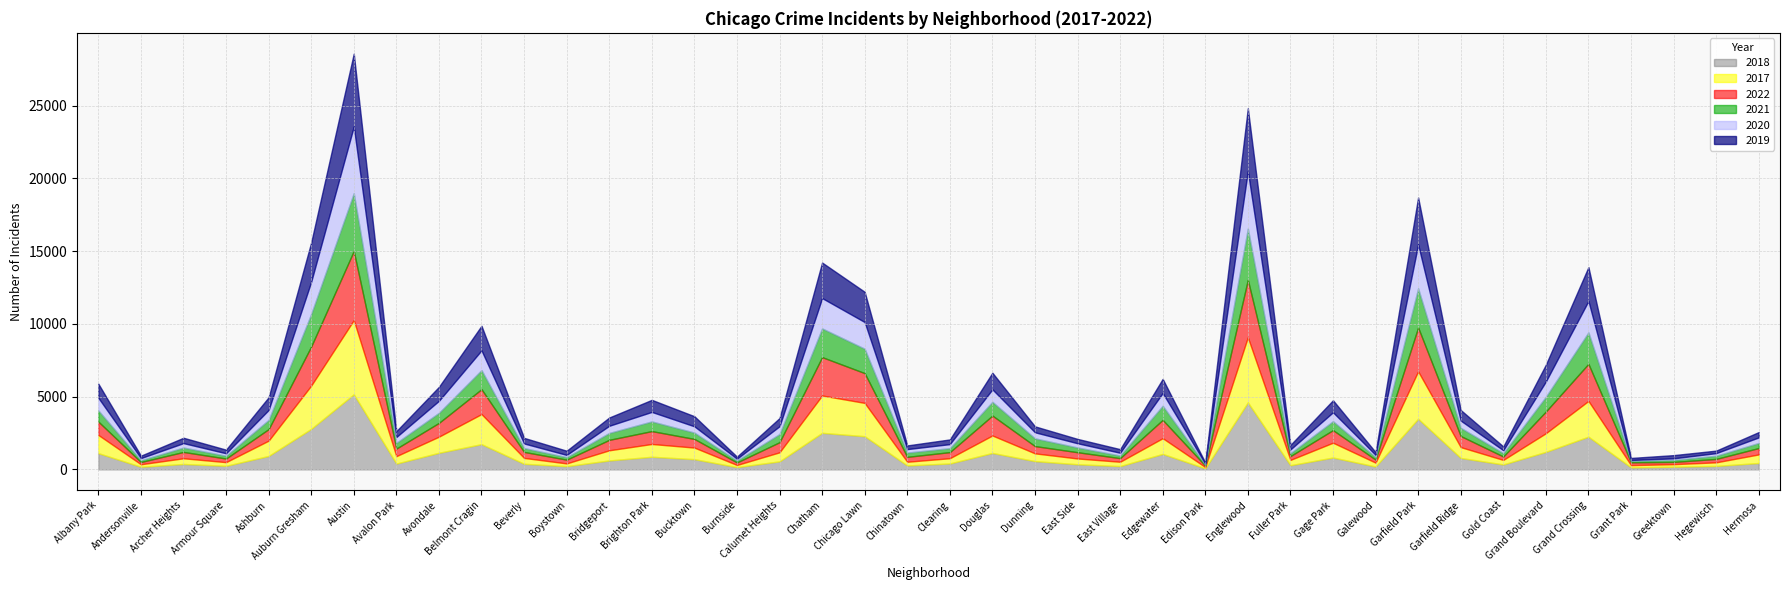

What is the label of the 29th point from the left?

Fuller Park